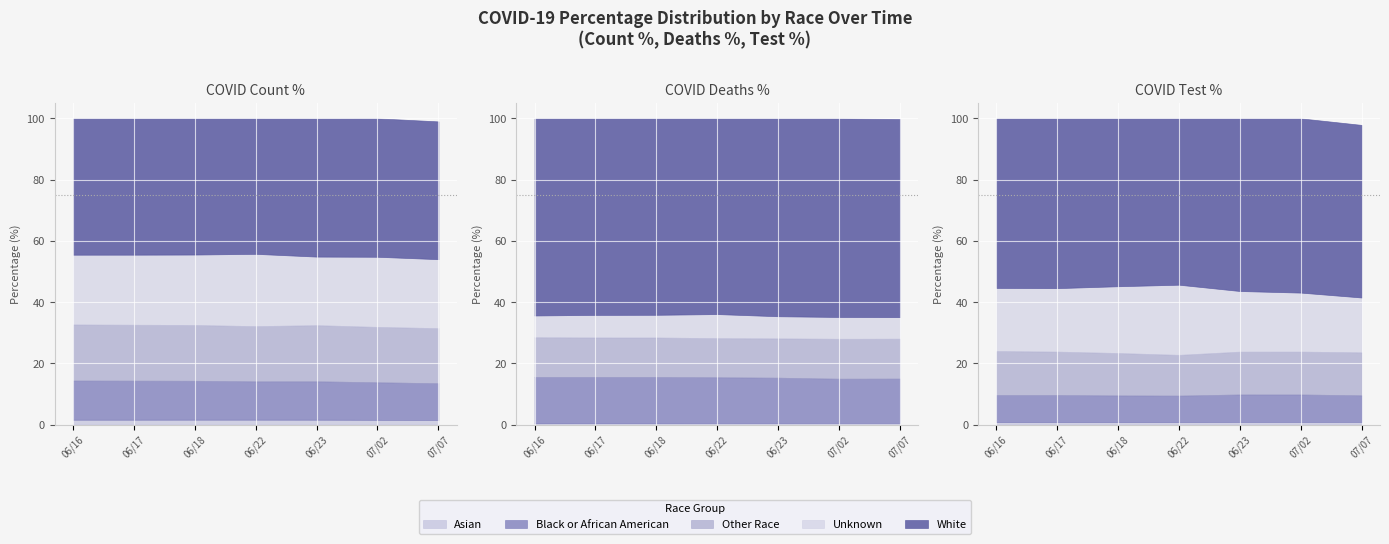

True or false: Other_COUNT_PCT and Asian_COUNT_PCT intersect in this chart.

False